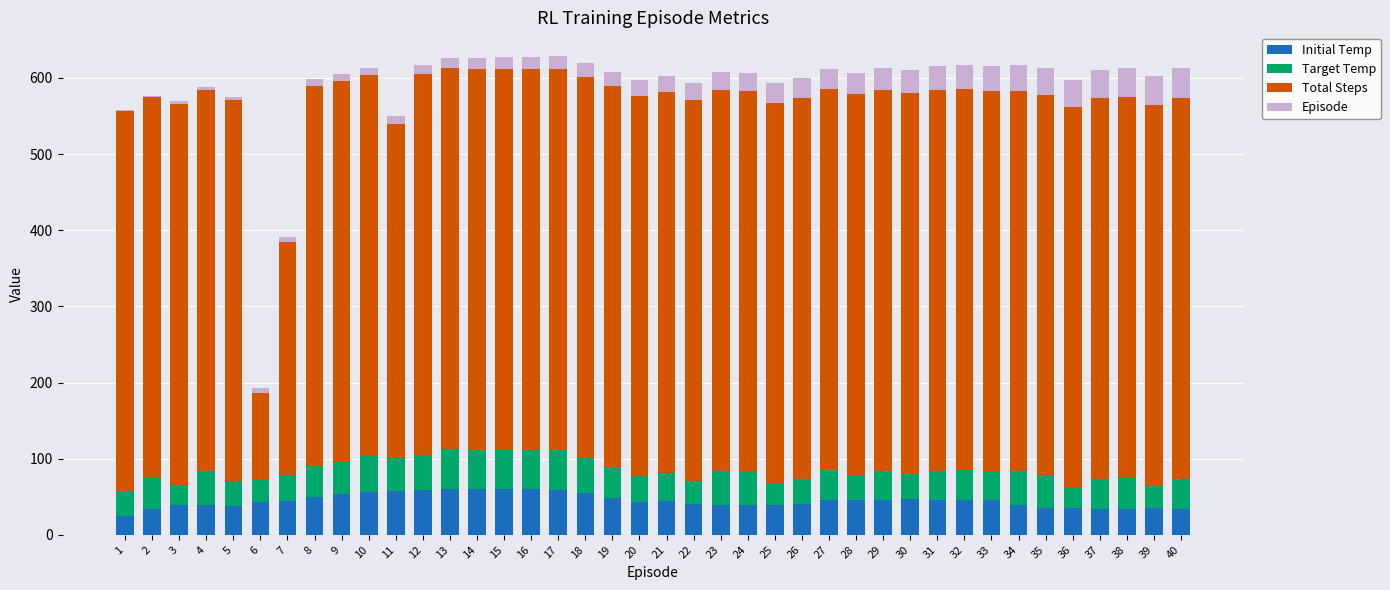

What is the maximum value for Initial Temp?

60.4